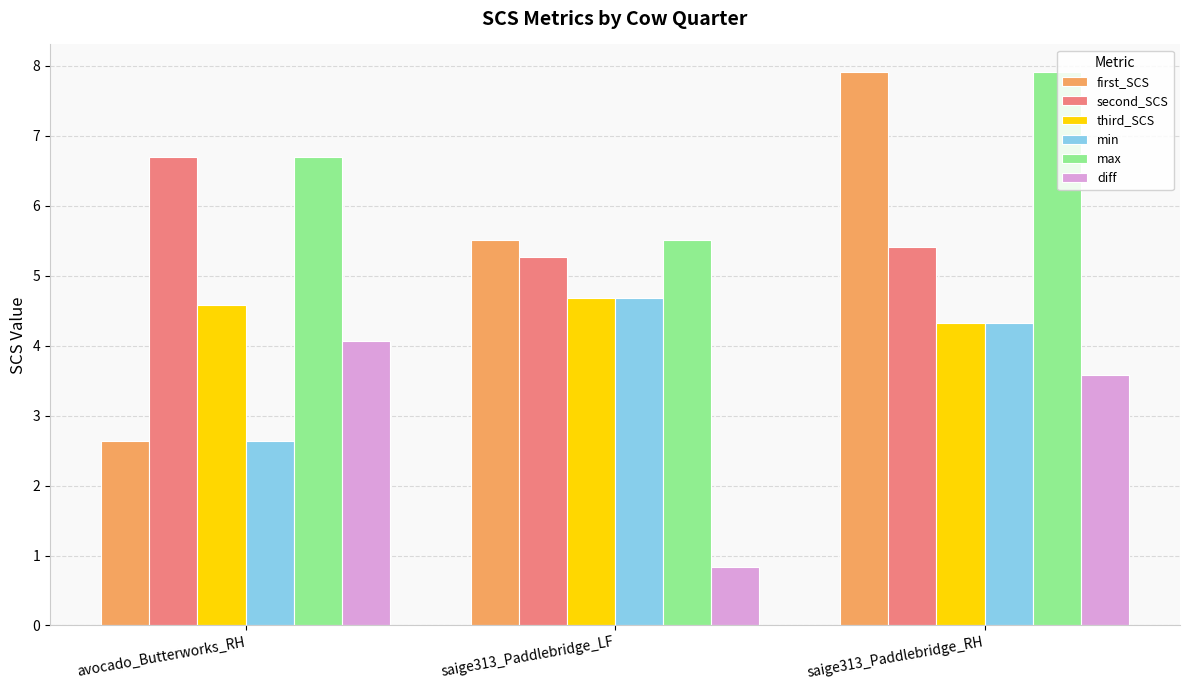

Does the chart contain any negative values?

No